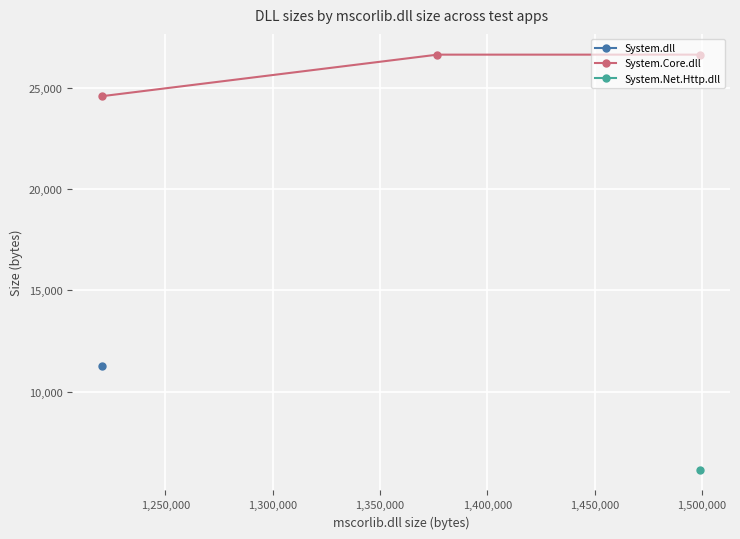

What is the minimum value for System.Core.dll?

24576